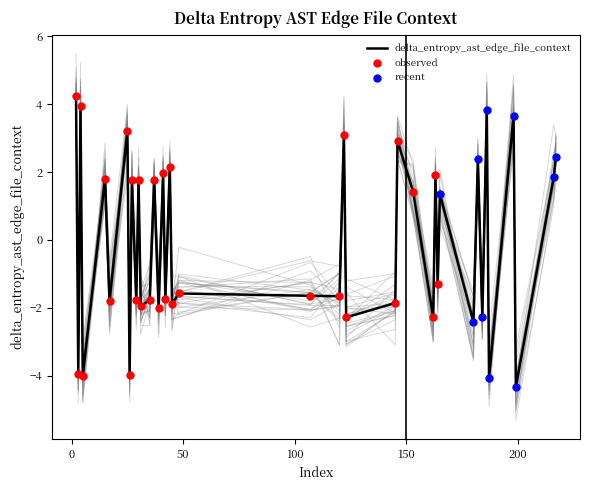

What is the change in value from 3 to 164?

+2.6